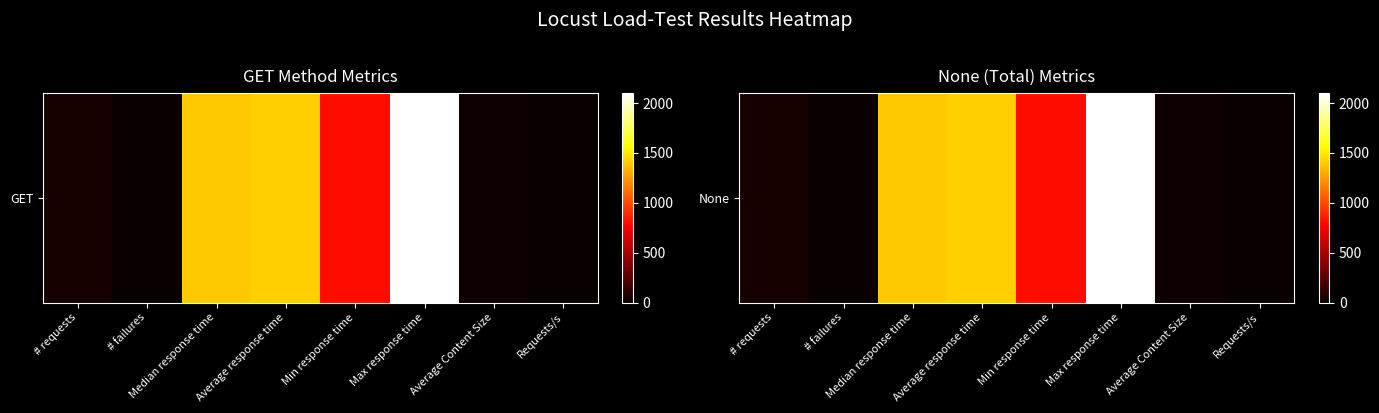

What value does the data have at Average Content Size?

19.0